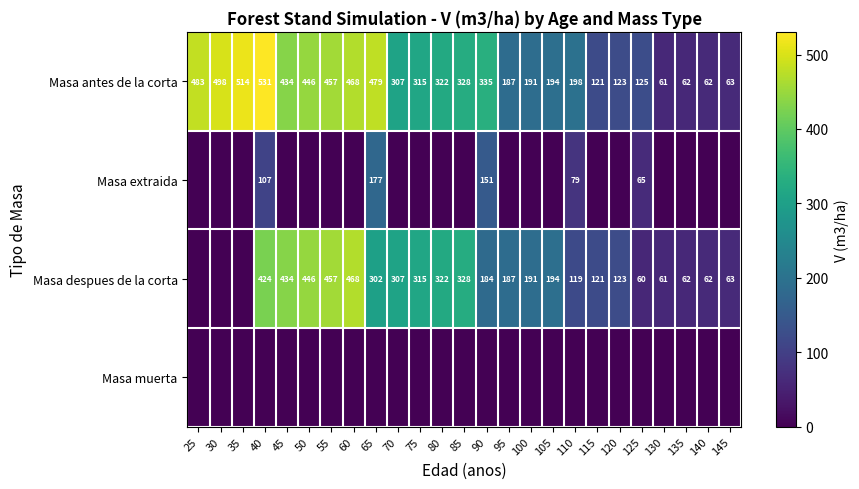

The value of Masa antes de la corta at 60 is 468. True or false?

True